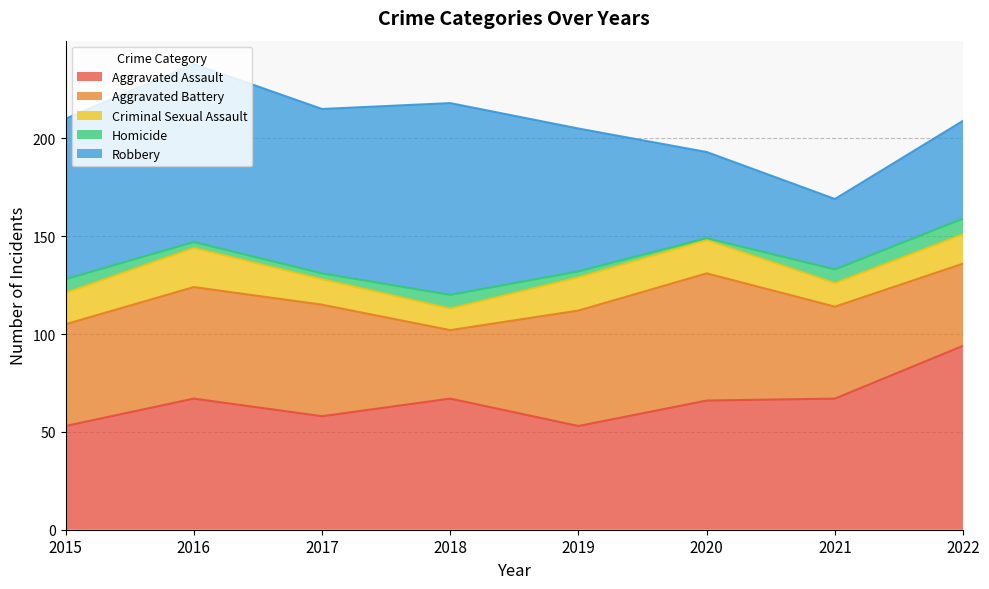

At 2016, list the series in order from smallest to largest.

Homicide, Criminal Sexual Assault, Aggravated Battery, Aggravated Assault, Robbery